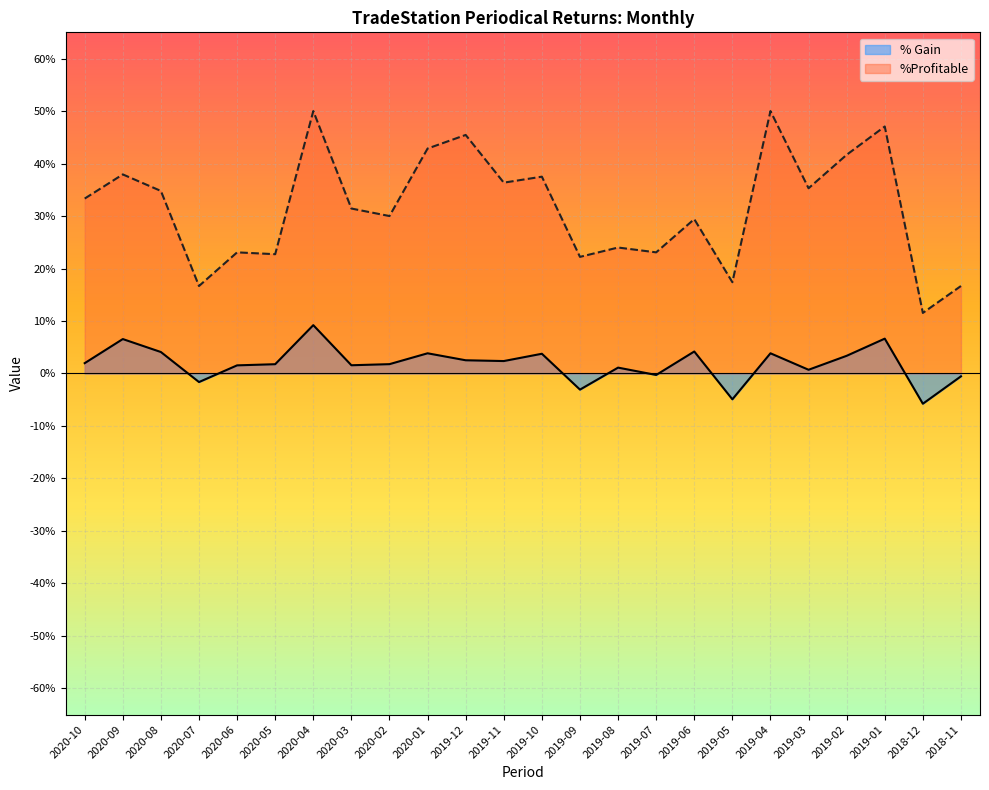

Is it true that %Profitable equals 0.3 at 2020-06?

False